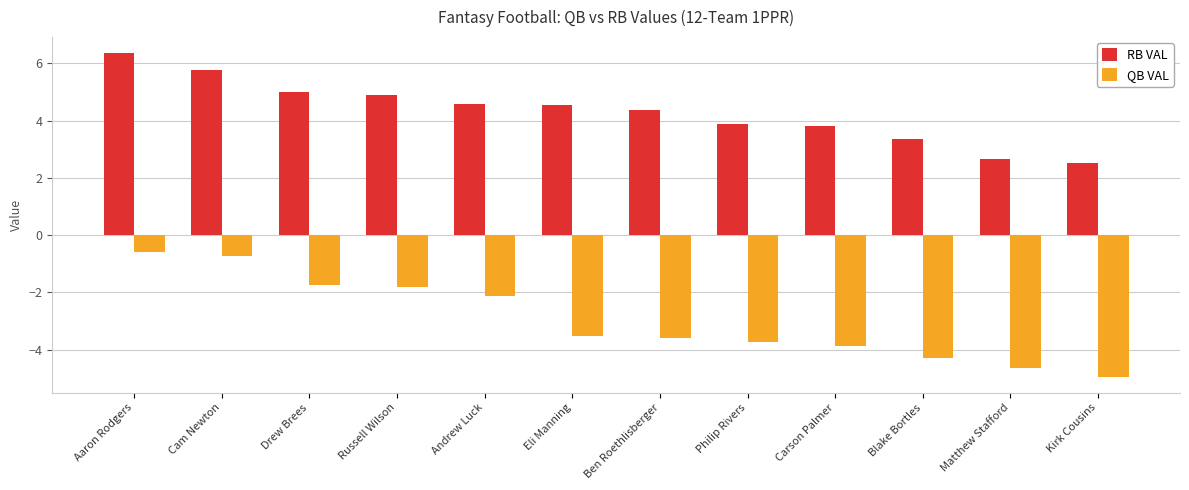

List the series in order of their overall mean, lowest first.

QB VAL, RB VAL